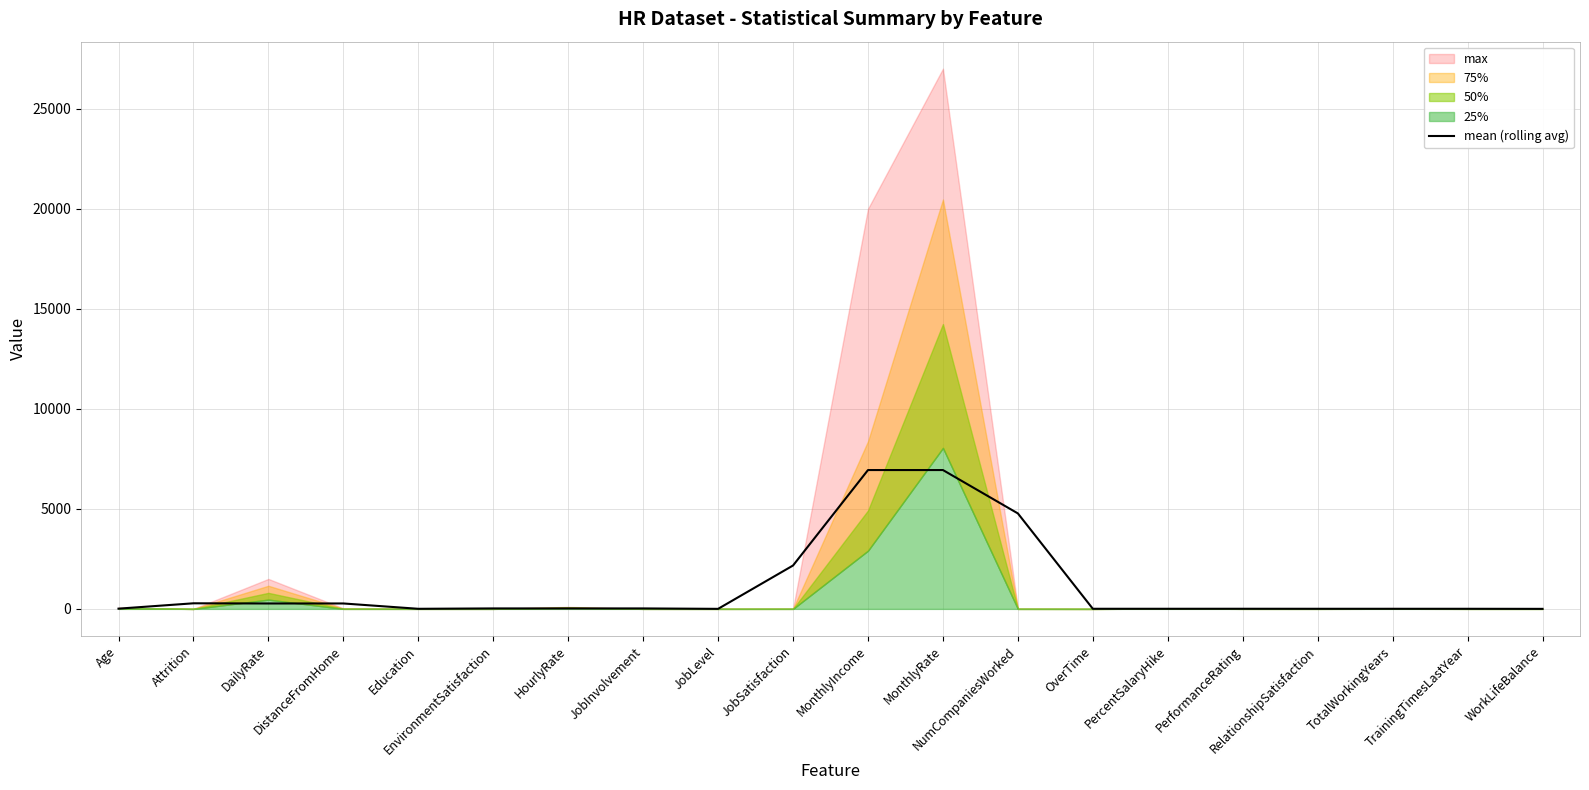

Approximately how many times larger is the value at Age compared to HourlyRate?

0.5